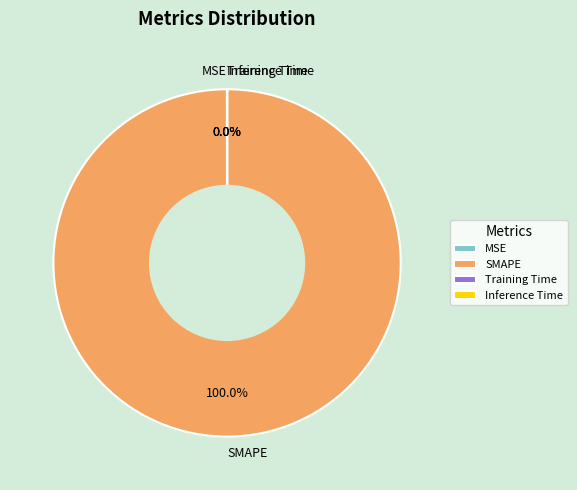

What is the majority slice?

SMAPE